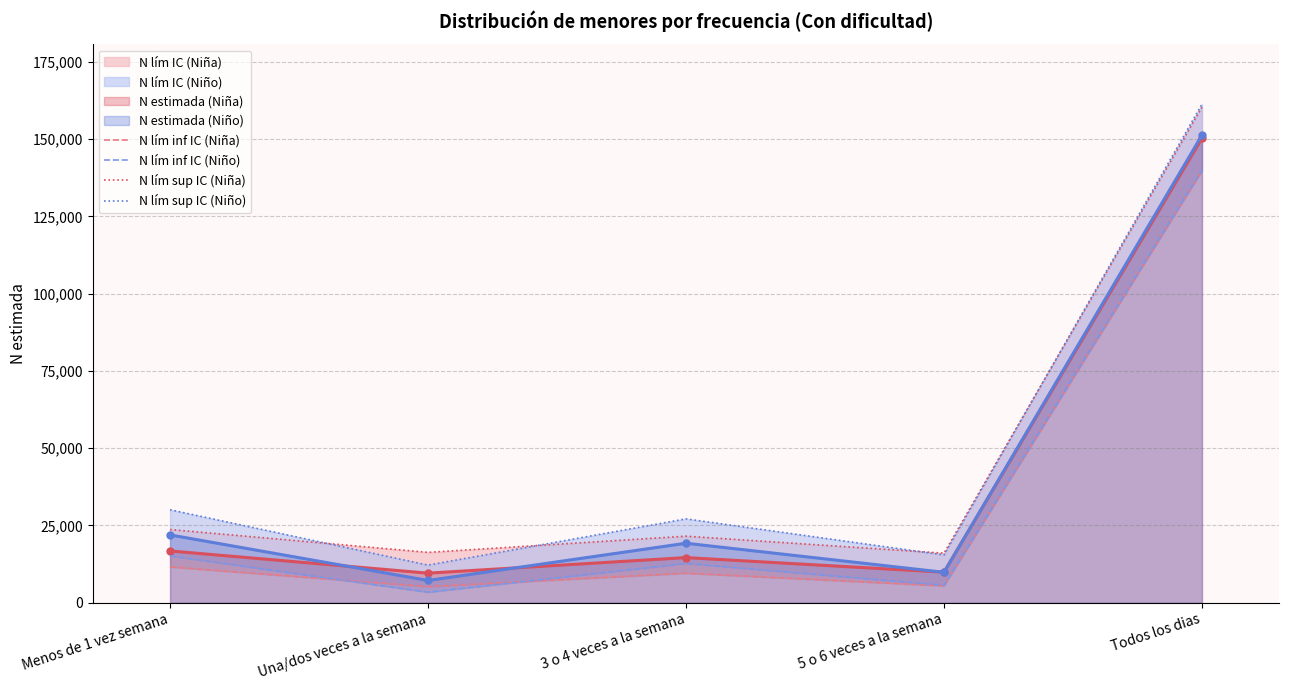

What is the total value across all series at Una/dos veces a la semana?

37132